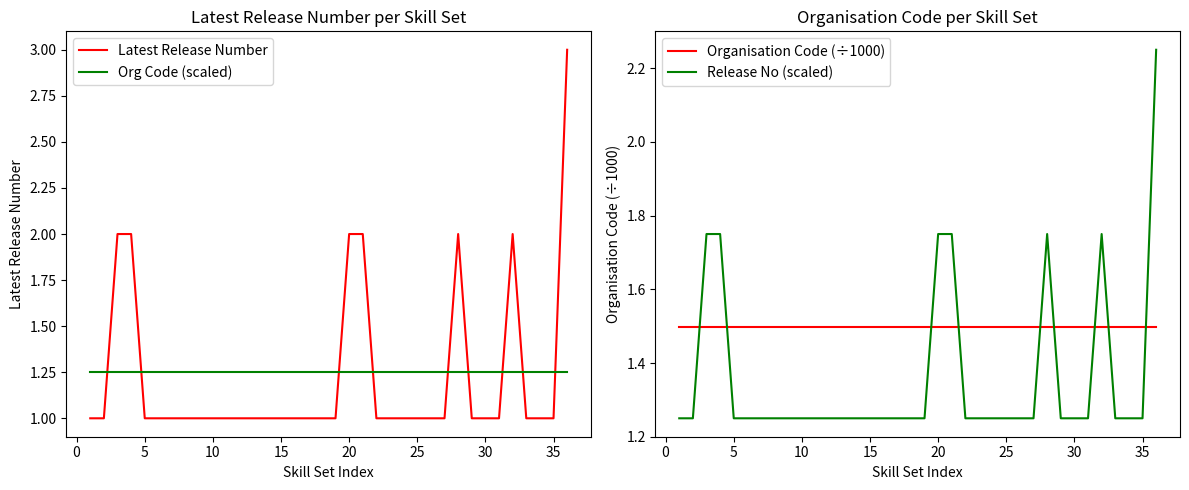

The Release No (scaled) series shows 1.7 at 32. True or false?

False